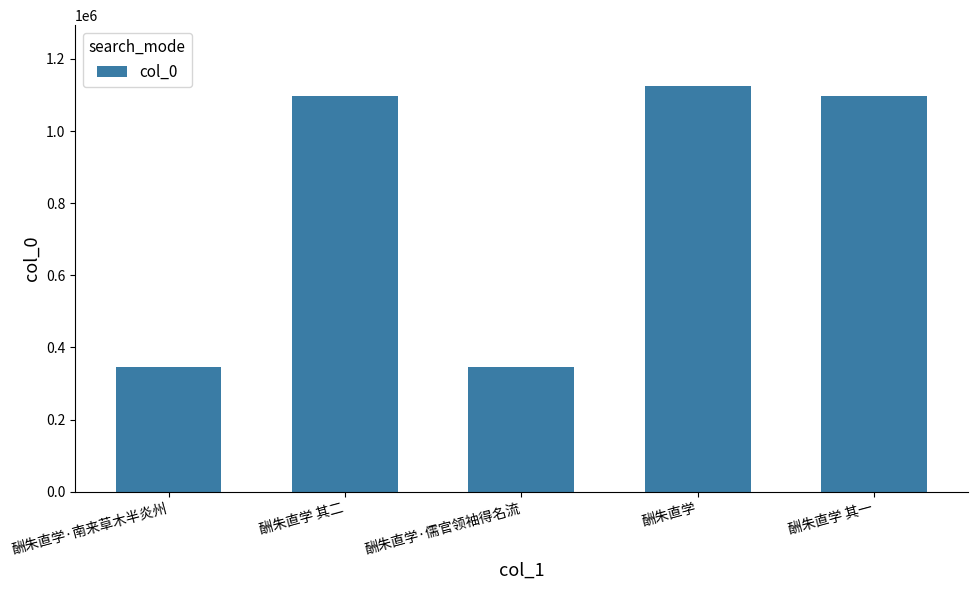

What is the ratio of the value at 酬朱直学 to the value at 酬朱直学·南来草木半炎州?

3.2